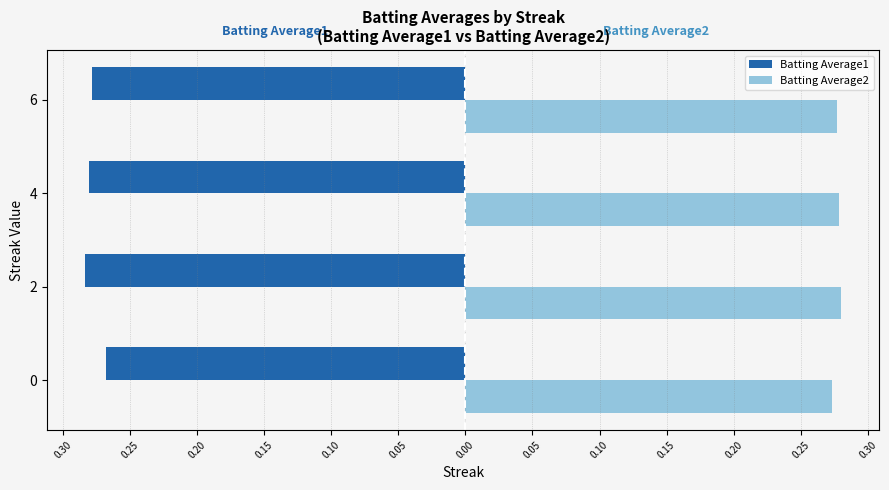

What are all the series names shown in the legend?

Batting Average1, Batting Average2